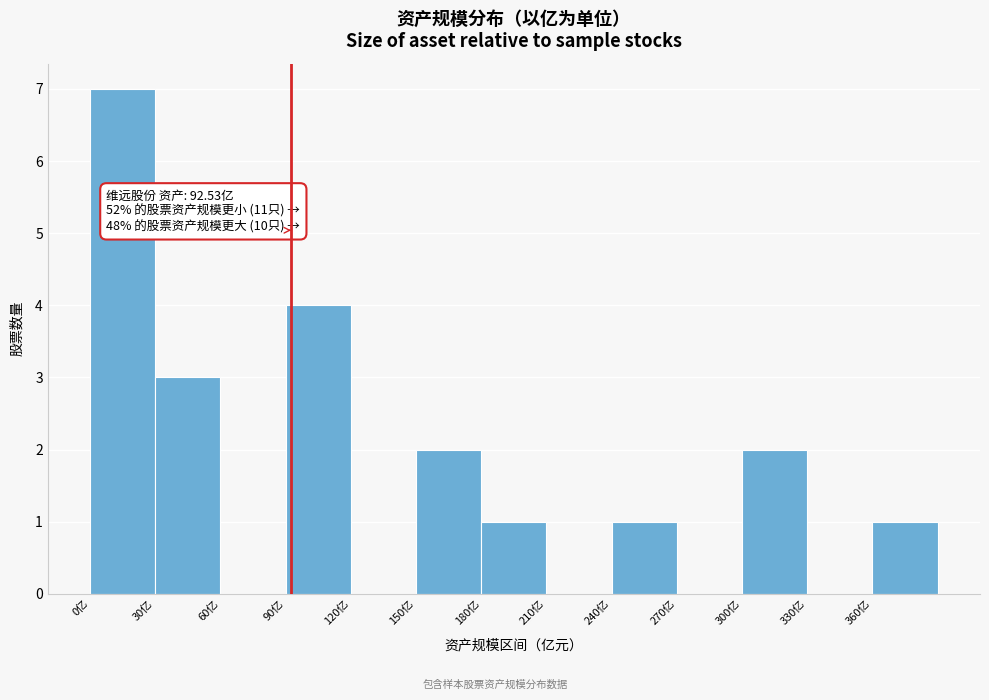

Which range on the x-axis has the tallest bar?

0 to 30